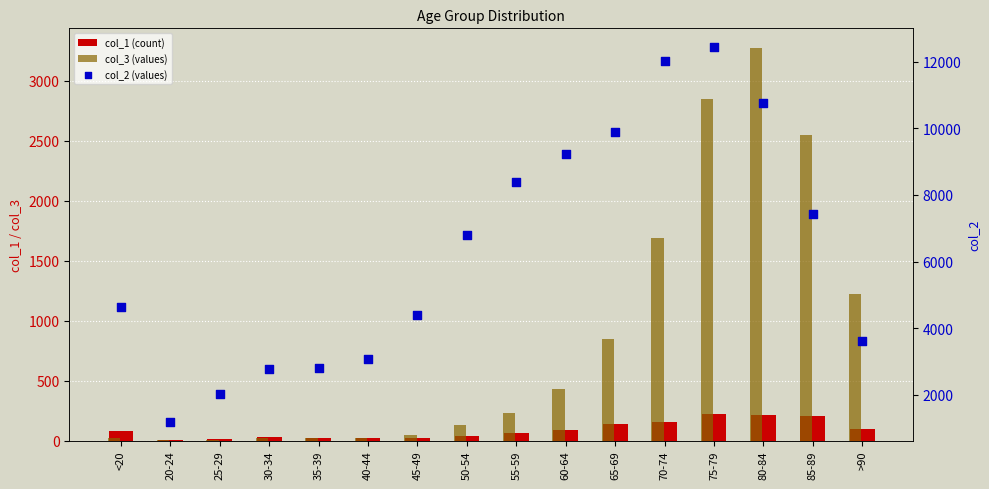

What are all the series names shown in the legend?

col_1 (count), col_3 (values), col_2 (values)